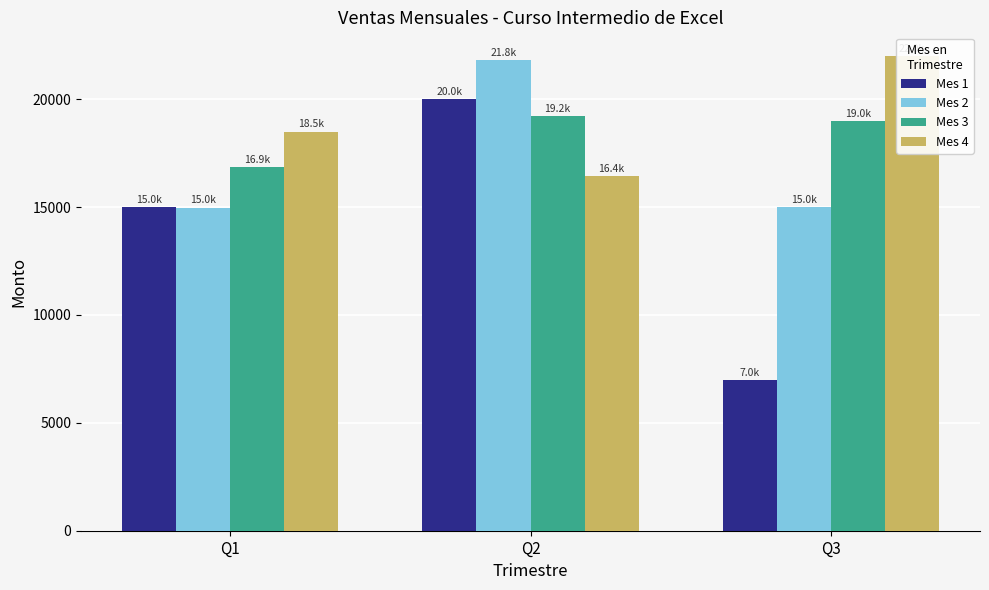

What is the difference between the maximum and minimum values in the Mes 1 series?

13000